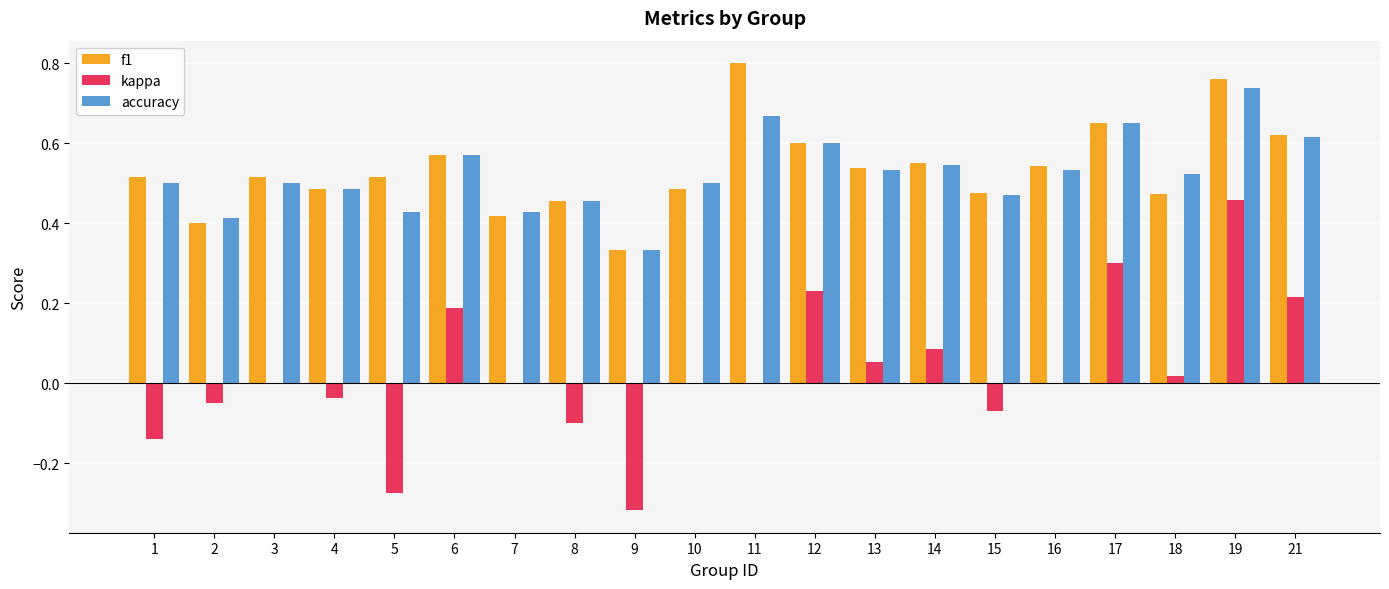

What is the sum of all f1 values?

10.7